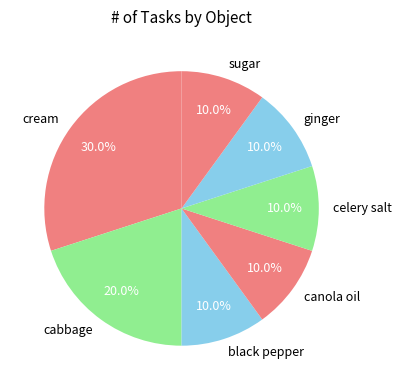

Combined, what portion of the pie is ginger and celery salt?

20.0%